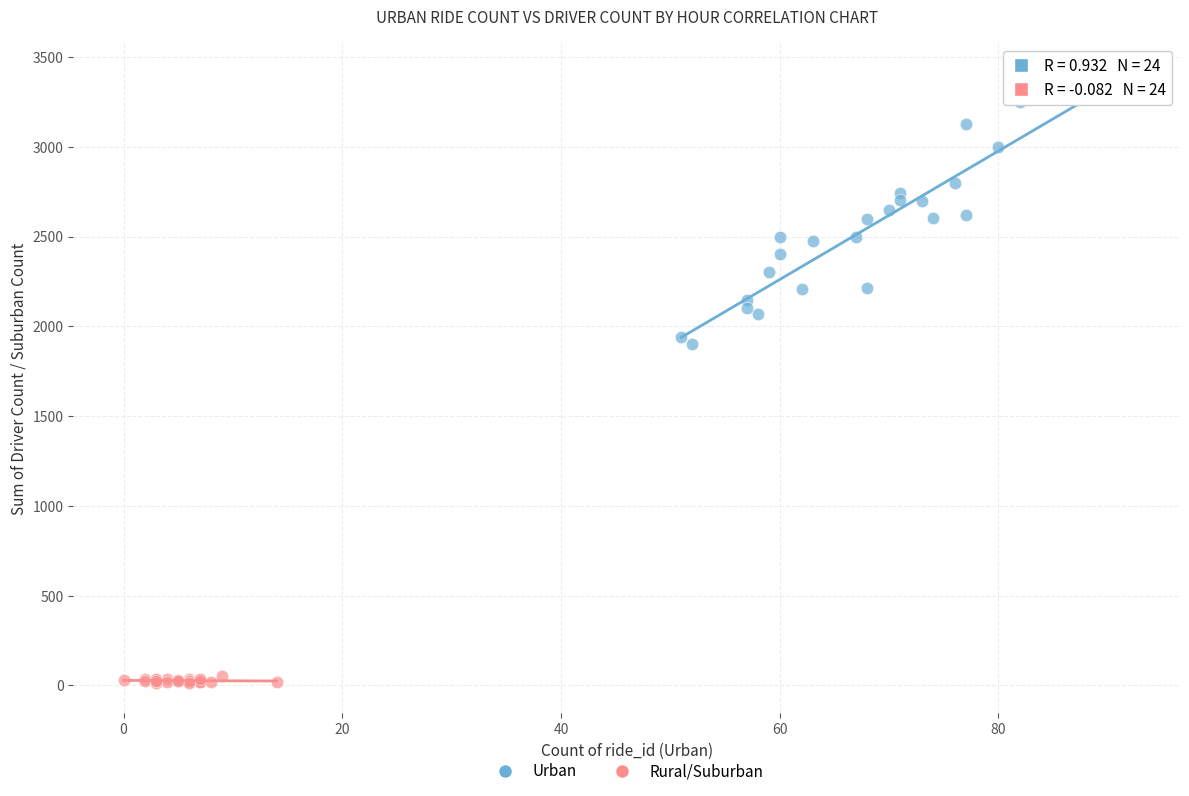

What are all the series names shown in the legend?

Urban, Rural/Suburban